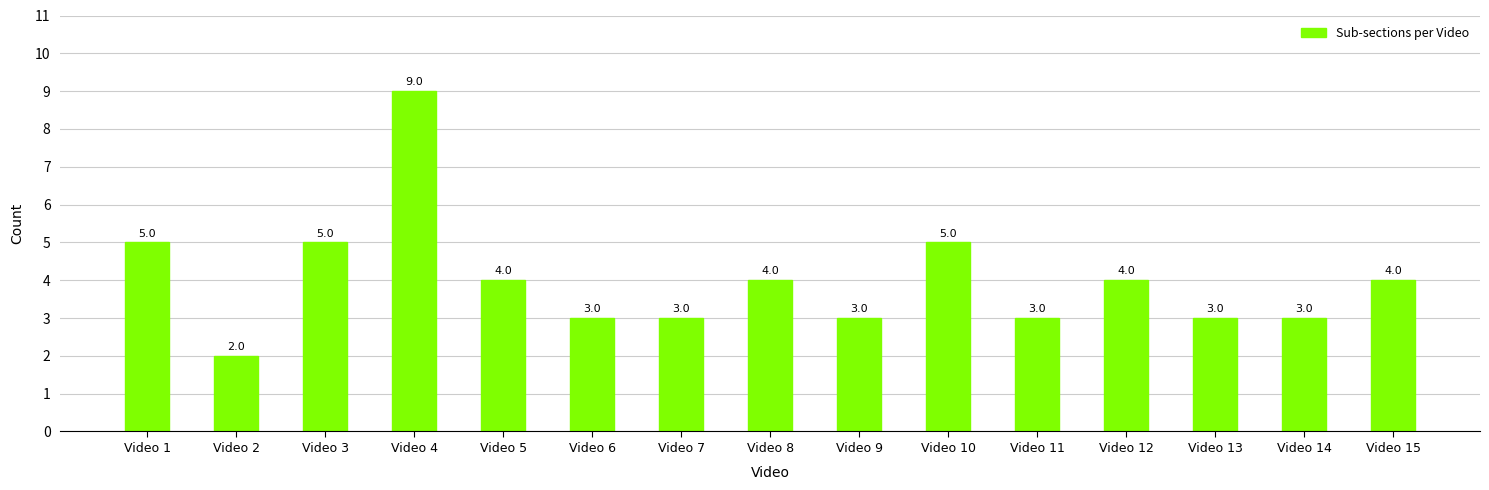

What is the value of the 2nd bar from the left?

2